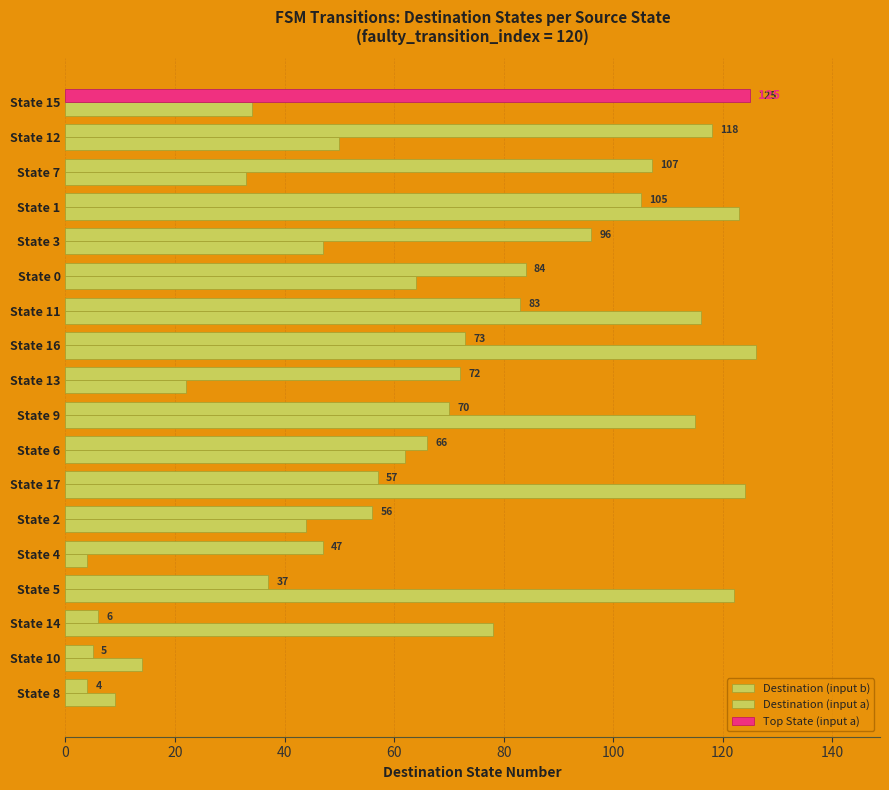

Between State 1 and State 5, which series saw the biggest shift?

Destination (input a)